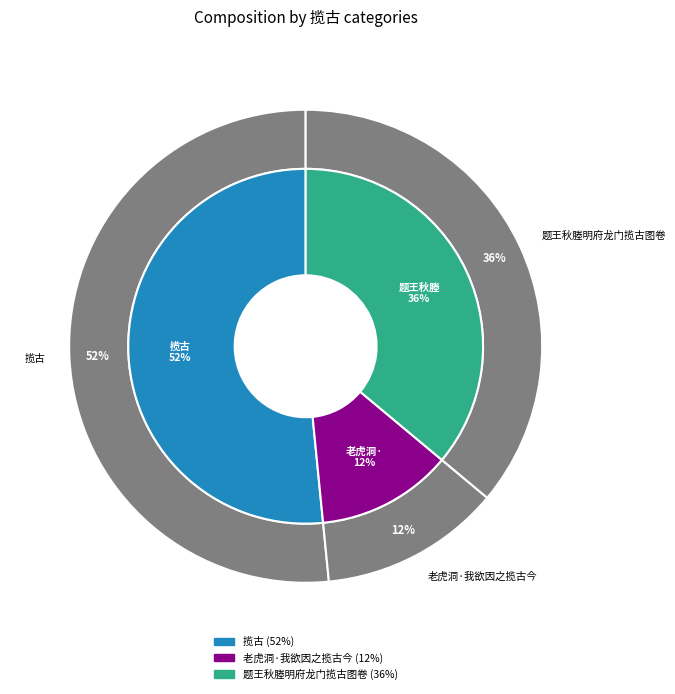

Approximately how many times larger is the value at 揽古 compared to 老虎洞·我欲因之揽古今?

4.2